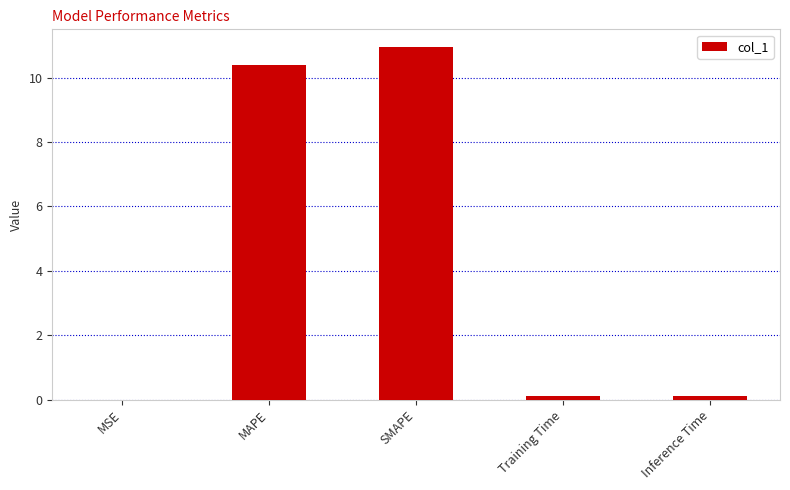

What is the sum of all values?

21.5